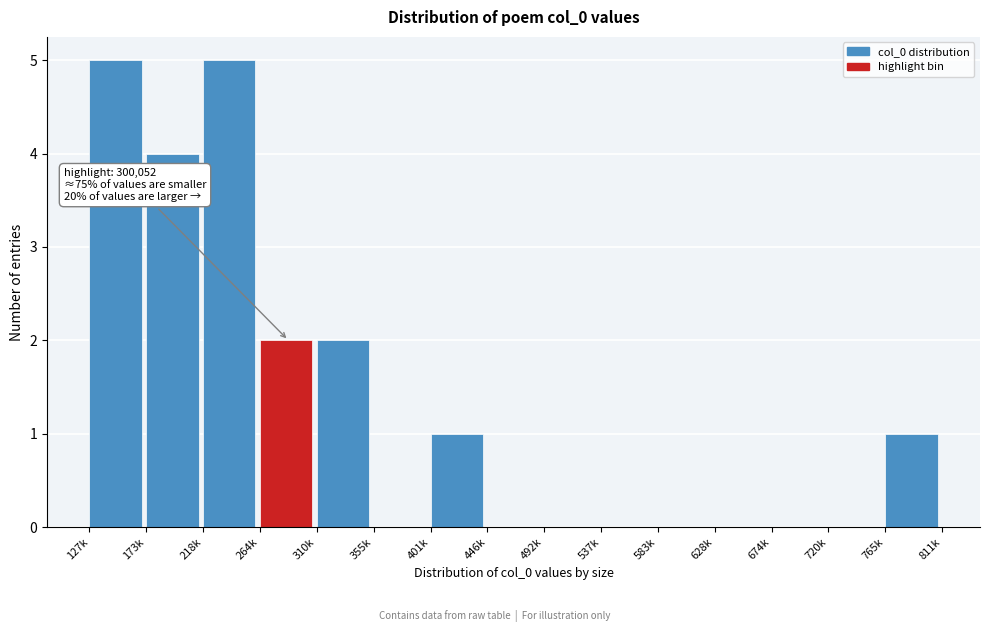

Reading left to right, extract all data points from this chart.

127k=5	173k=4	218k=5	264k=2	310k=2	355k=0	401k=1	446k=0	492k=0	537k=0	583k=0	628k=0	674k=0	720k=0	765k=1